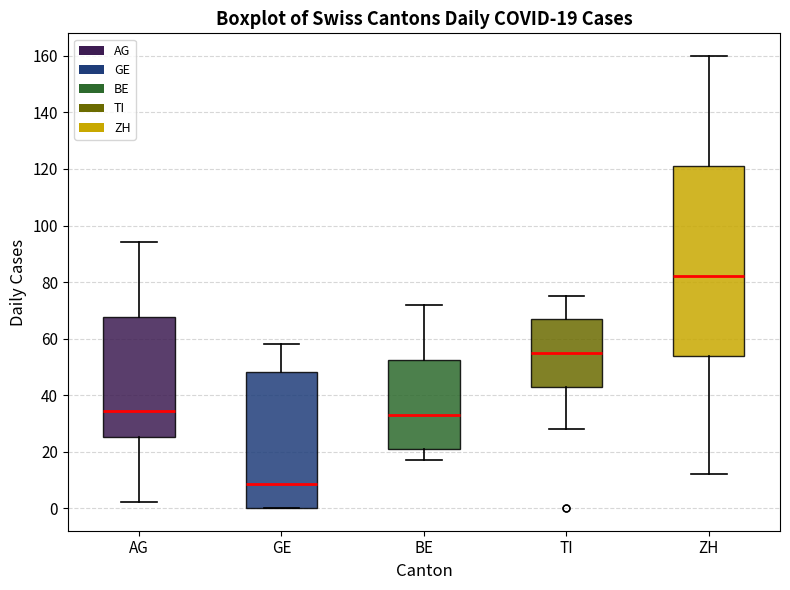

Comparing the boxes themselves (not the whiskers), which one is the tallest?

ZH